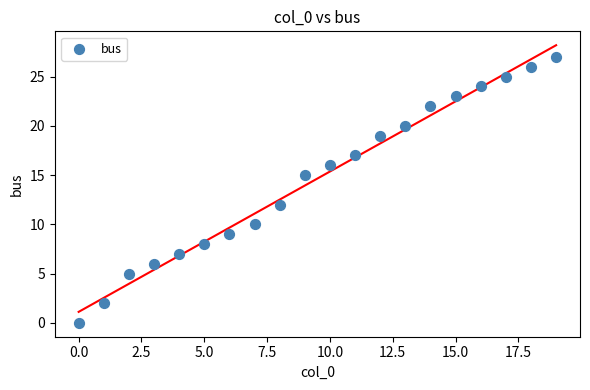

What Y value in the scatter plot is closest to 13?

12